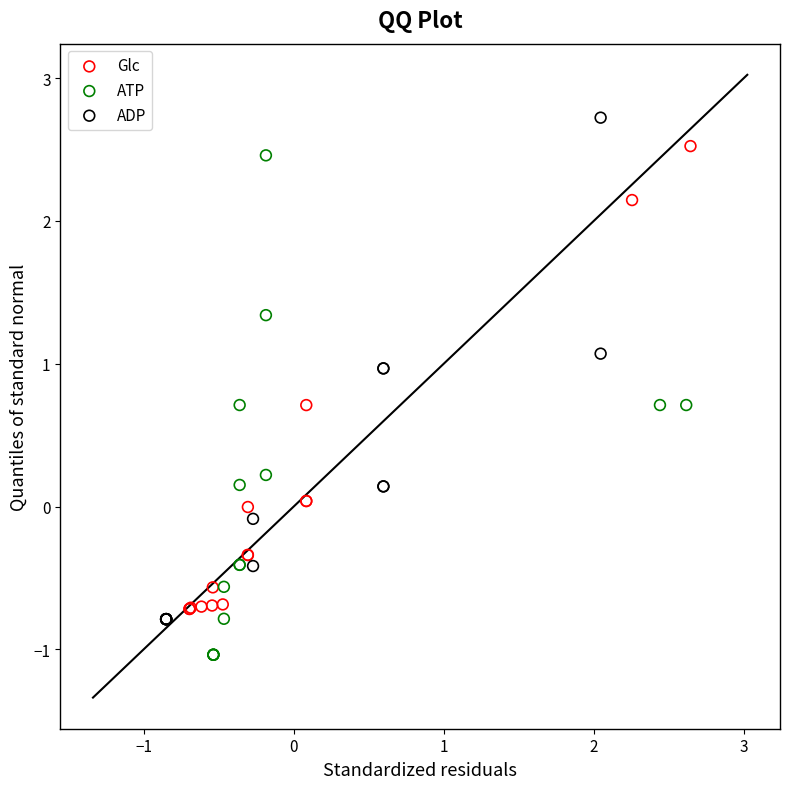

Which series contains the lowest Y value?

ATP